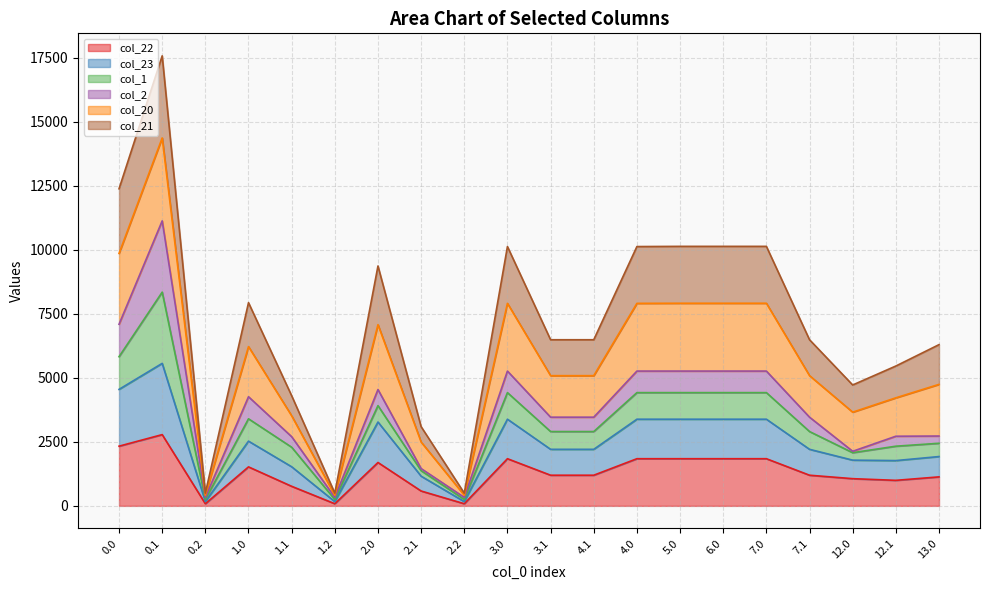

What is the label of the 15th point from the left?

6.0